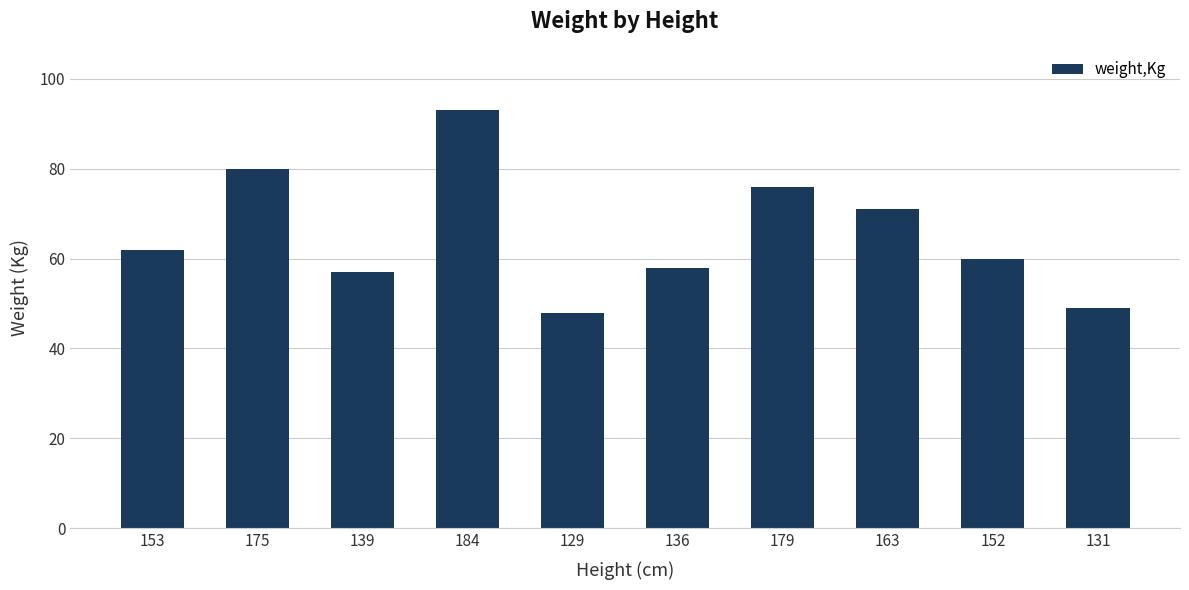

Rank the categories by value from highest to lowest.

184, 175, 179, 163, 153, 152, 136, 139, 131, 129